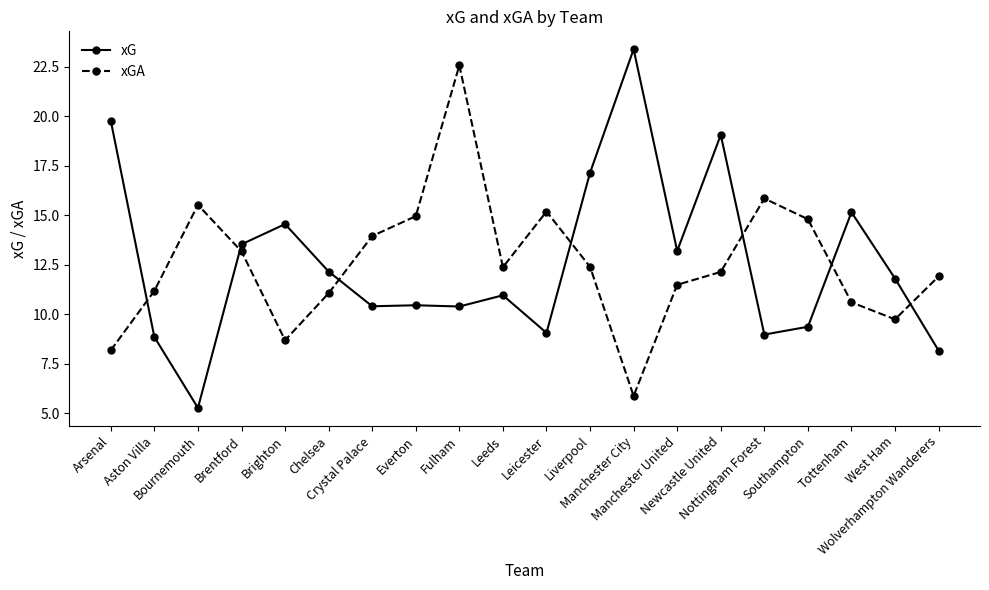

What is the sum of all xGA values?

251.7